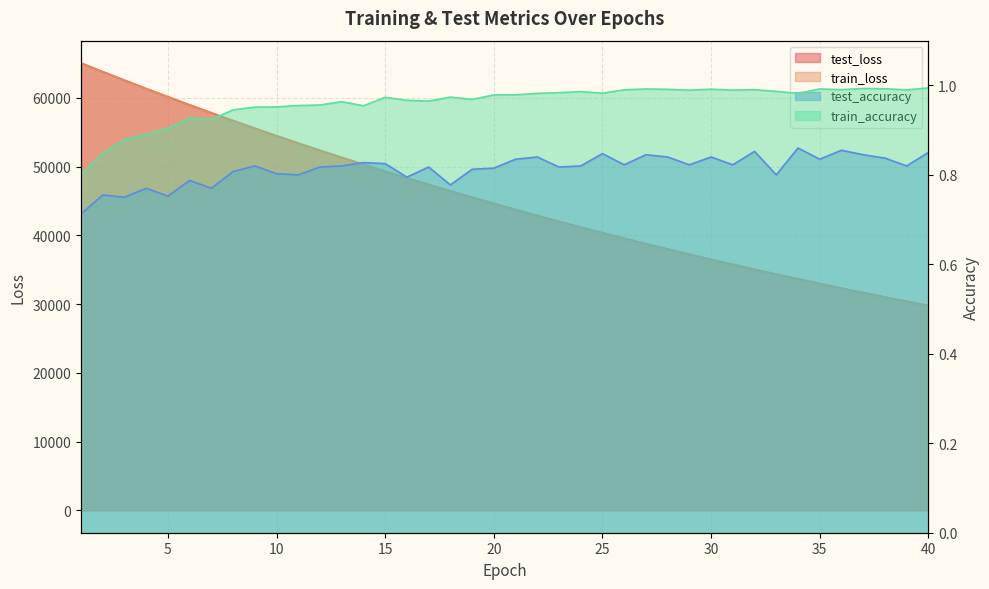

Which label corresponds to the largest value in the chart?

1